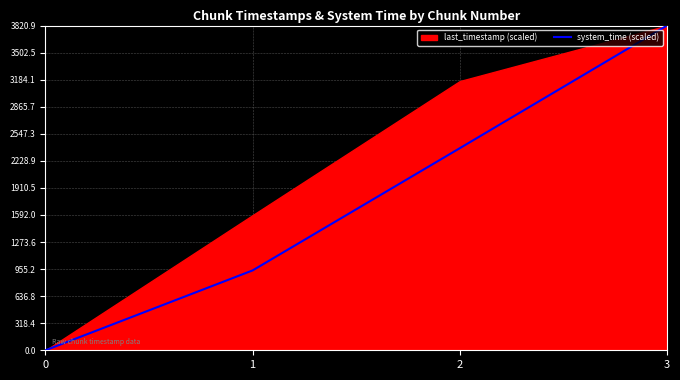

The value at 0 is 0.0. True or false?

True